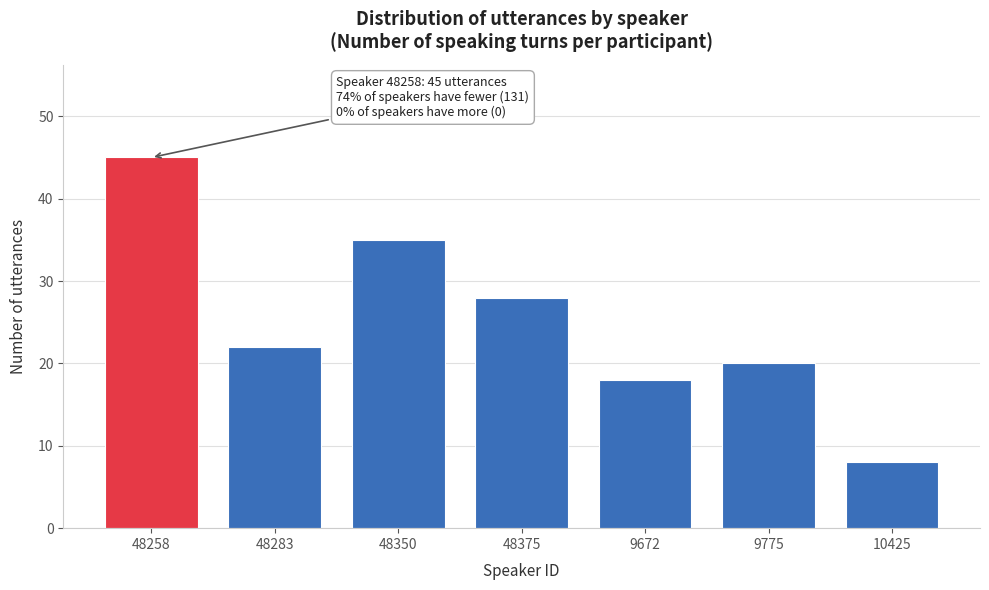

Reading left to right, what are all the values shown in this chart?

48258=45	48283=22	48350=35	48375=28	9672=18	9775=20	10425=8